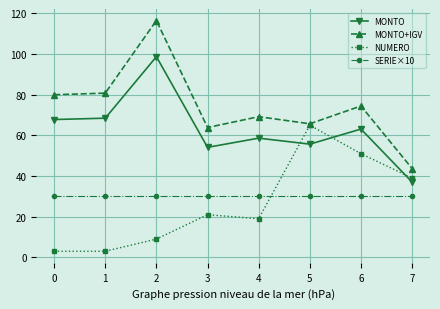

What is the value of the MONTO point at the 6th from the left?

55.7